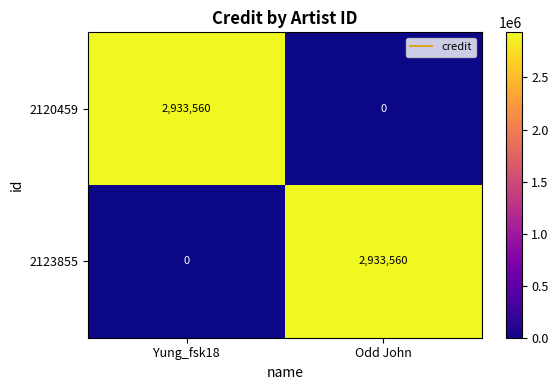

At which label is 2123855 closest to 1466780?

Yung_fsk18